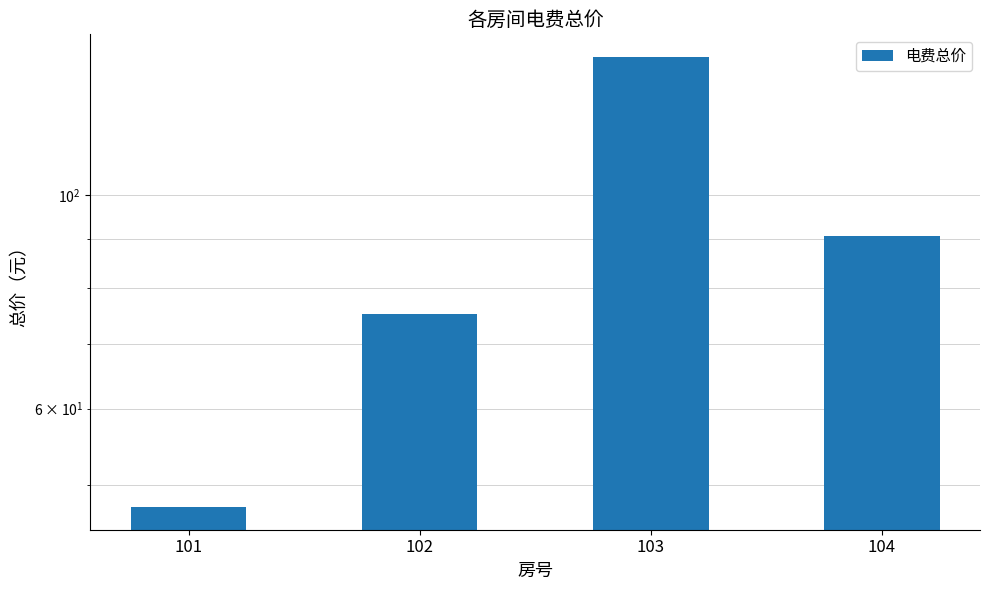

Rank the categories by value from highest to lowest.

103, 104, 102, 101